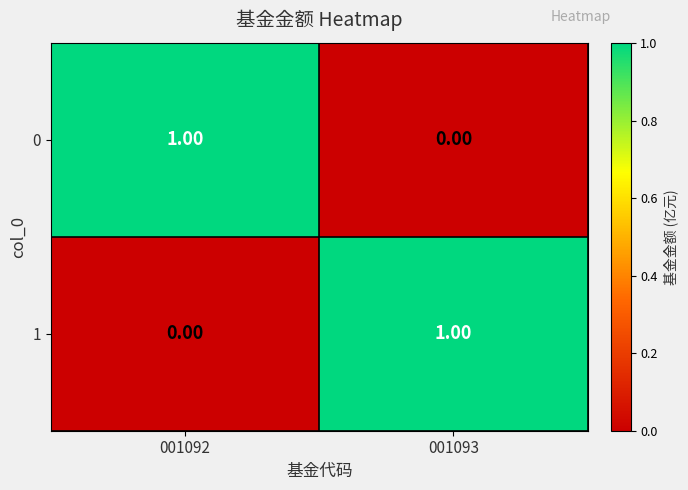

How many series are shown in this chart?

2